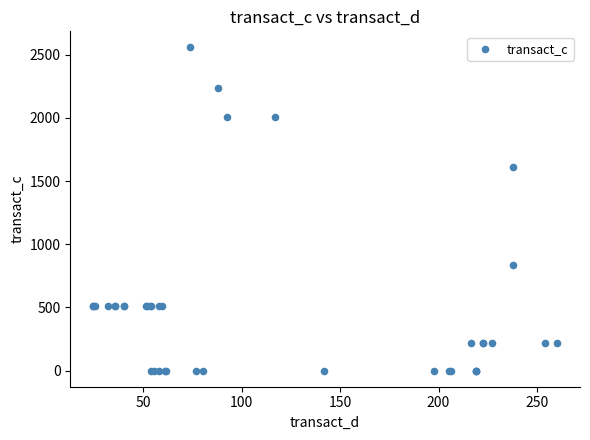

What Y value in the scatter plot is closest to 1278?

1607.8